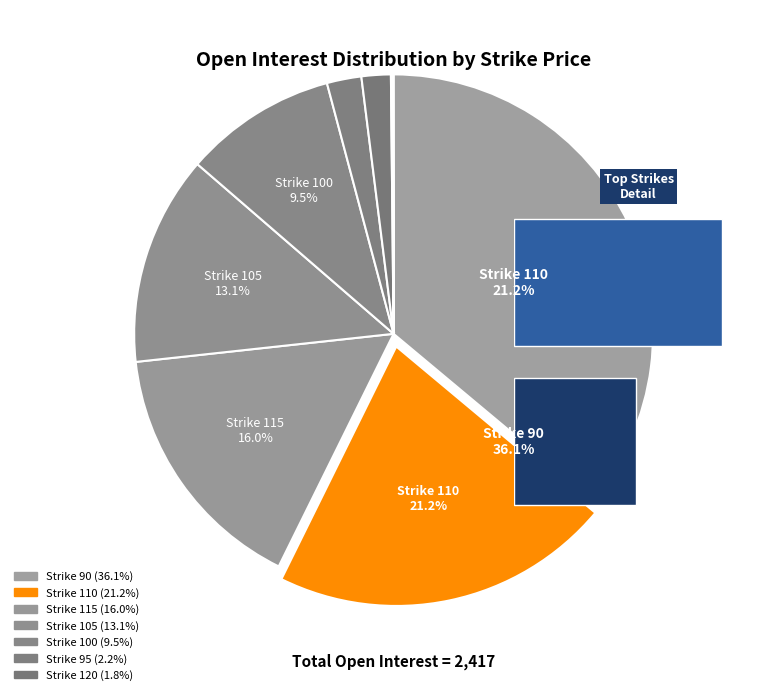

The 145 slice represents 0% of the pie. True or false?

True